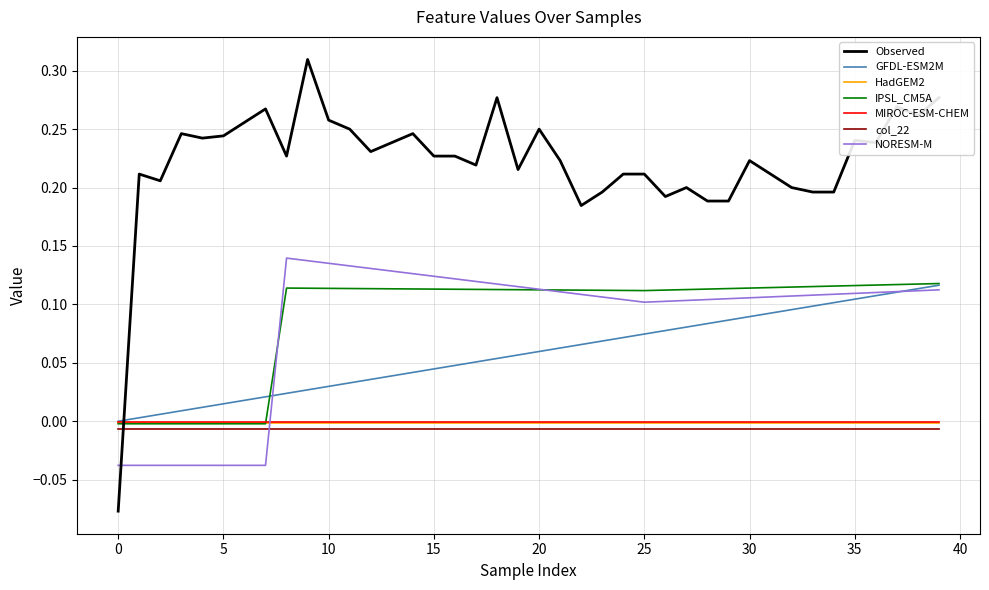

Which series has the largest total across all categories?

Observed